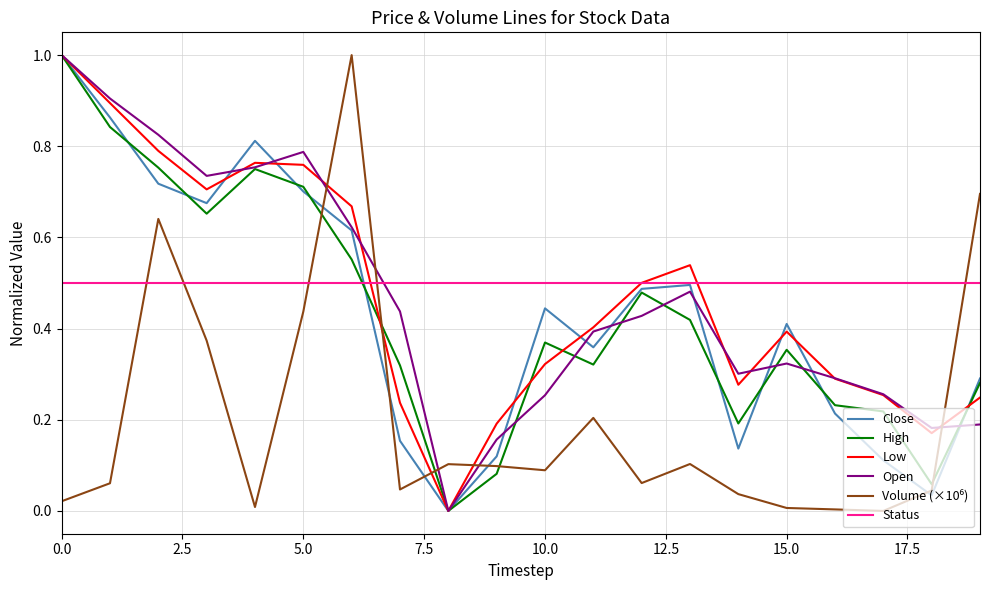

What is the maximum value for Low?

1.0